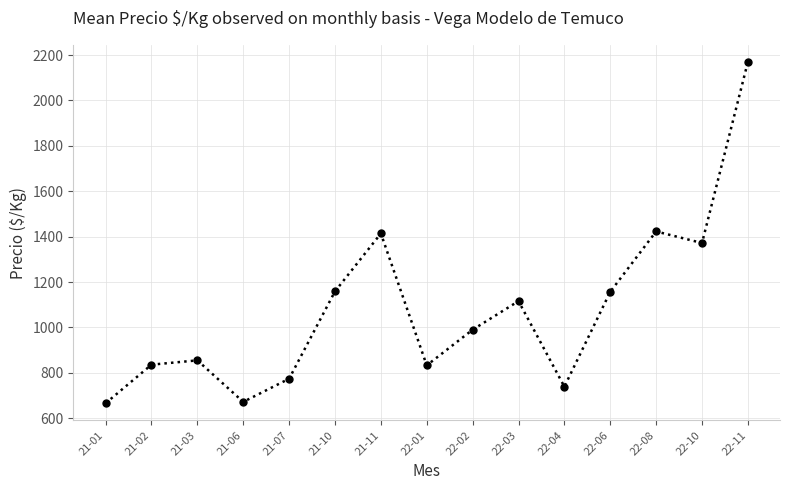

What is the ratio of the value at 21-10 to the value at 22-04?

1.6